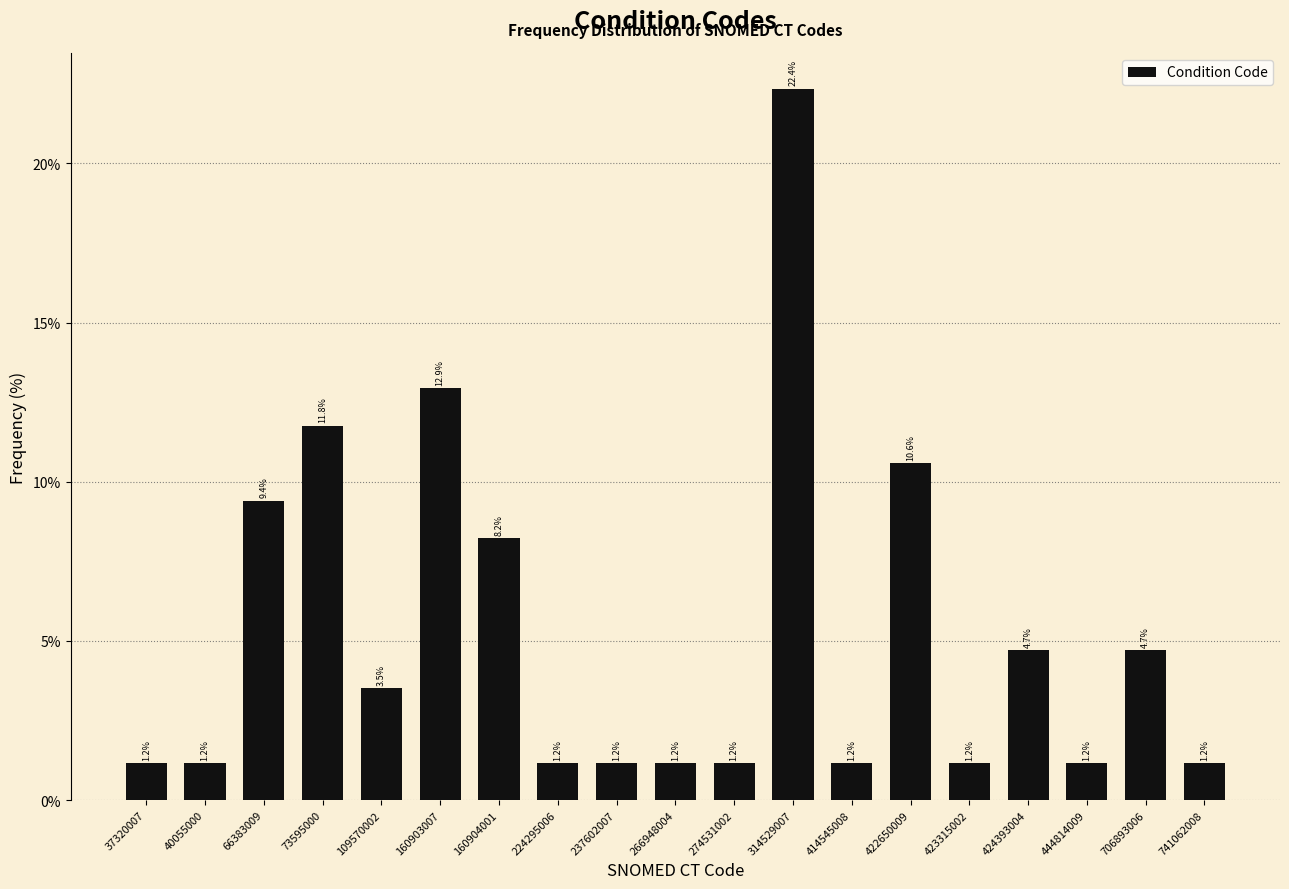

Reading left to right, what are all the values shown in this chart?

37320007=1.2	40055000=1.2	66383009=9.4	73595000=11.8	109570002=3.5	160903007=12.9	160904001=8.2	224295006=1.2	237602007=1.2	266948004=1.2	274531002=1.2	314529007=22.4	414545008=1.2	422650009=10.6	423315002=1.2	424393004=4.7	444814009=1.2	706893006=4.7	741062008=1.2